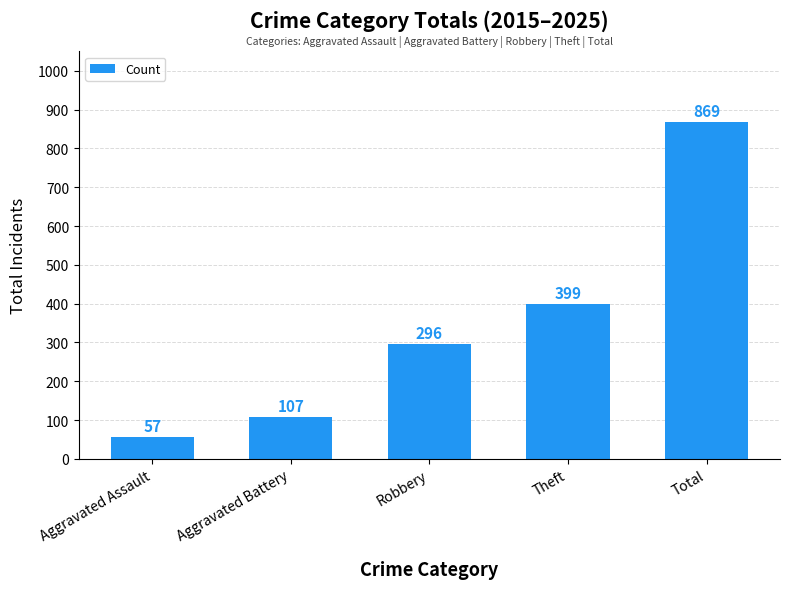

Rank the categories by value from highest to lowest.

Total, Theft, Robbery, Aggravated Battery, Aggravated Assault